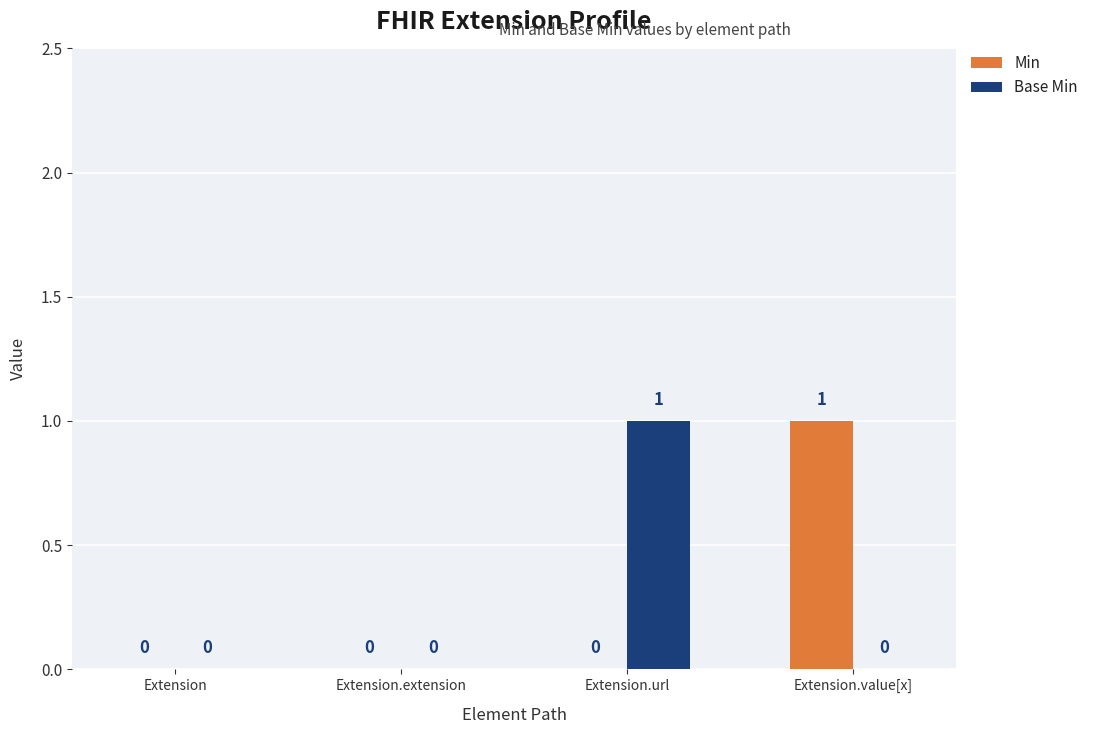

Is the value of Base Min at Extension.url greater than the value of Min at Extension?

Yes